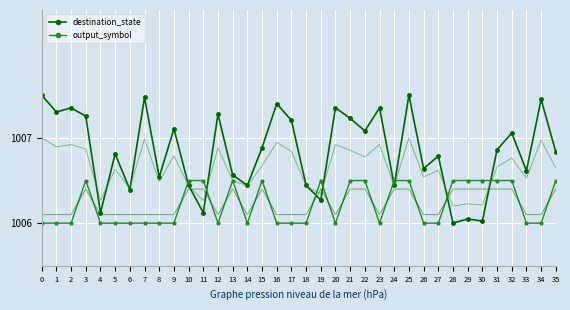

Read the output_symbol value at 22.

1006.5